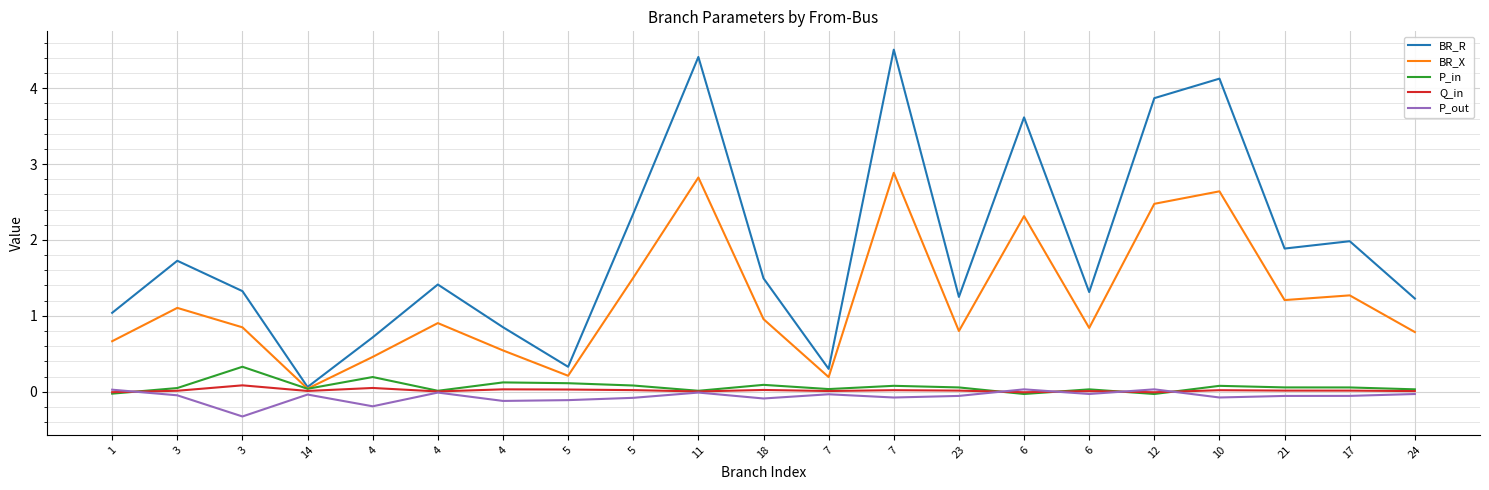

Which category has the lowest value across all series?

3